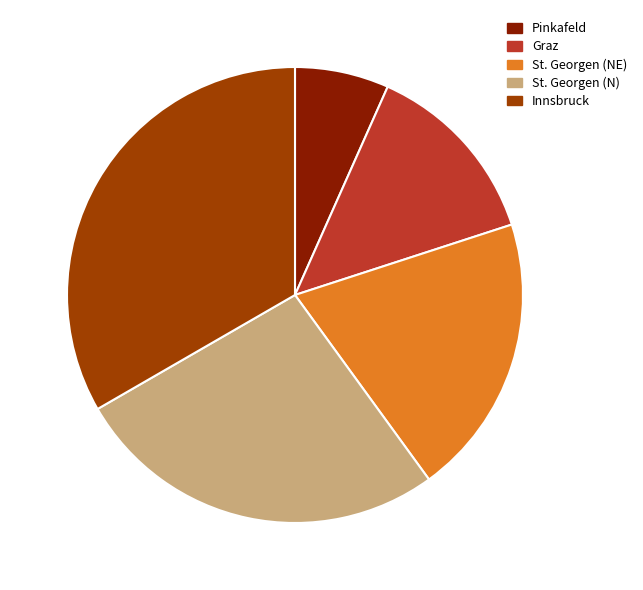

Is St. Georgen (N) the majority of the pie?

No